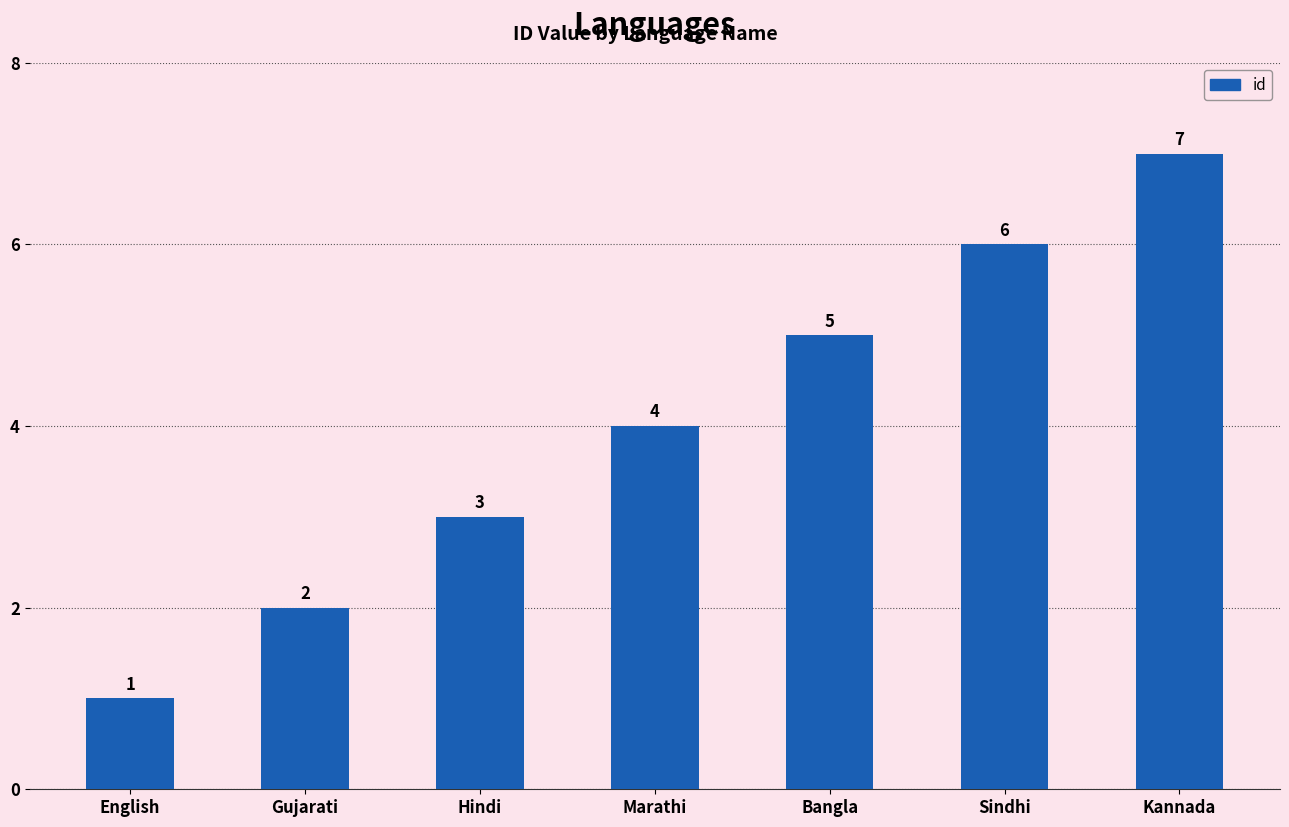

What is the sum of the values at Kannada and English?

8